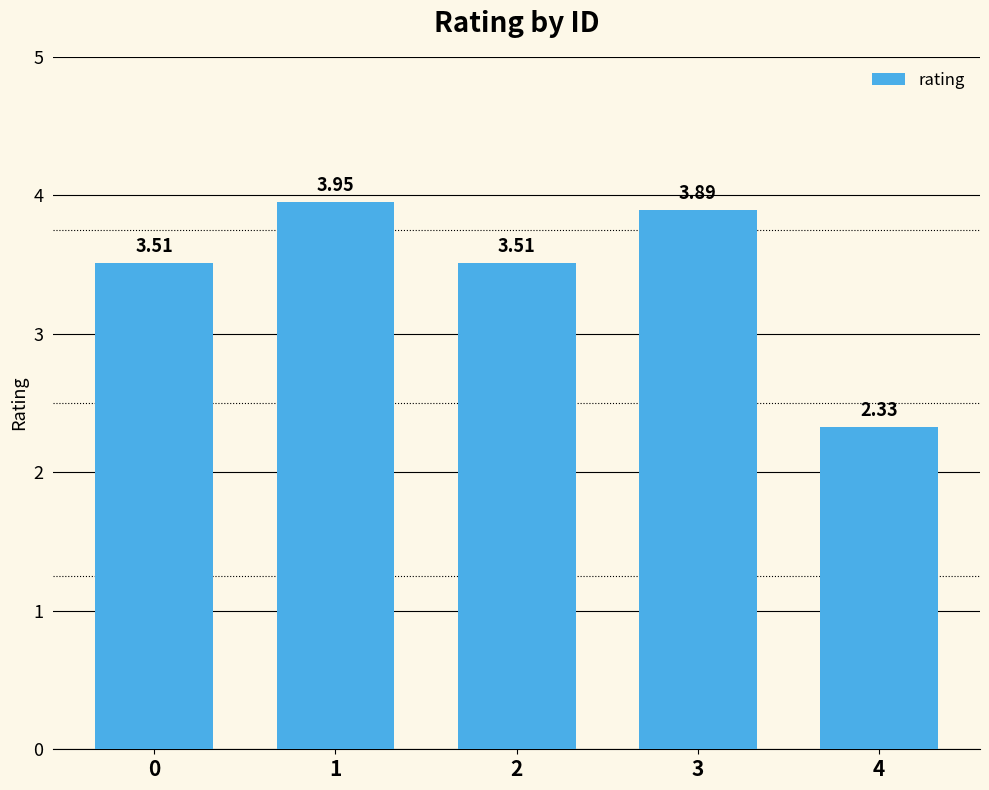

The value at 0 is 0.8. True or false?

False